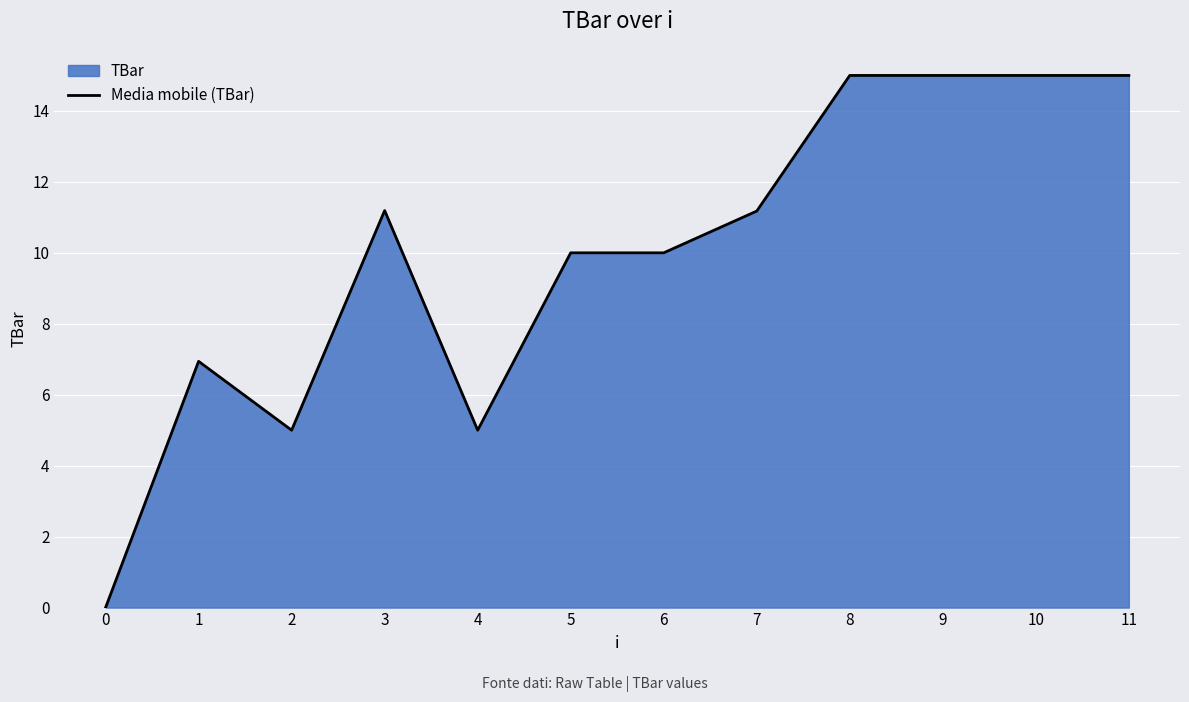

Count the number of categories in the chart.

12